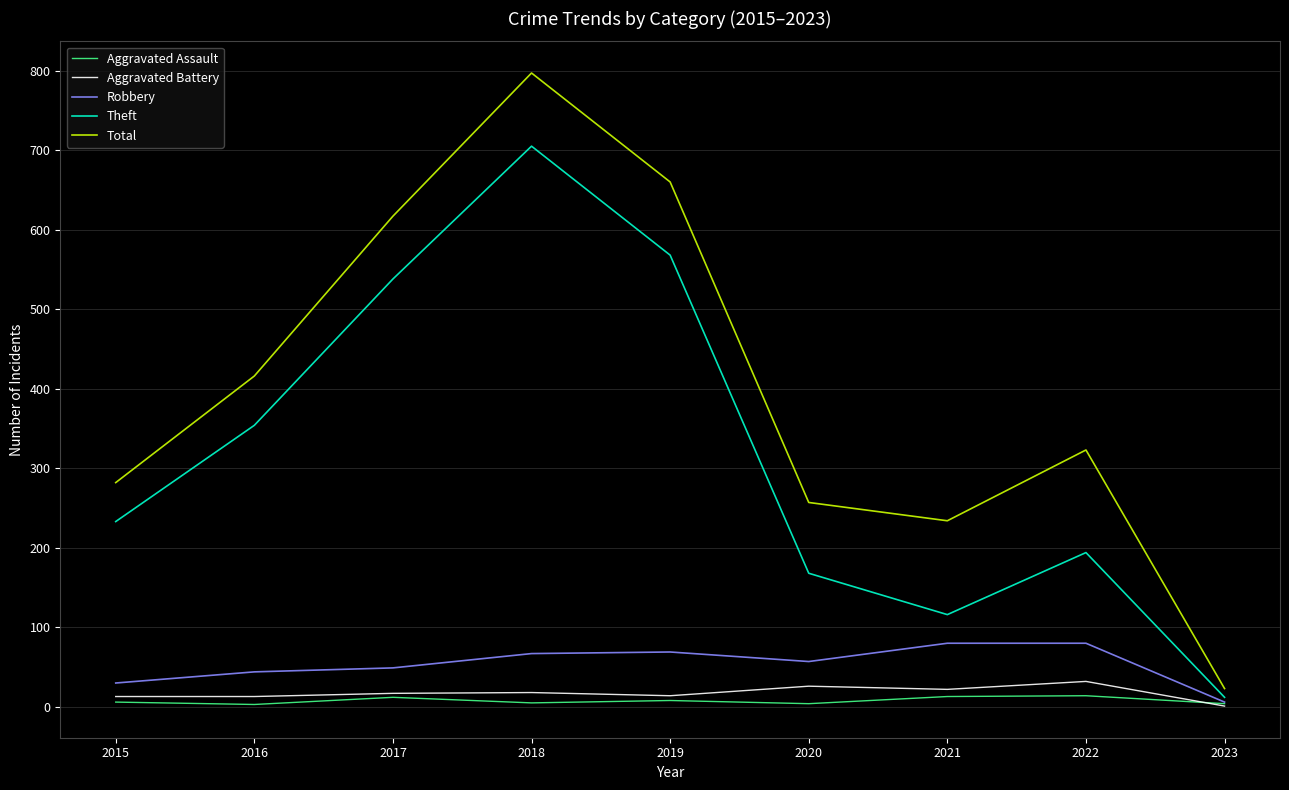

What is the average value of the Robbery series?

54